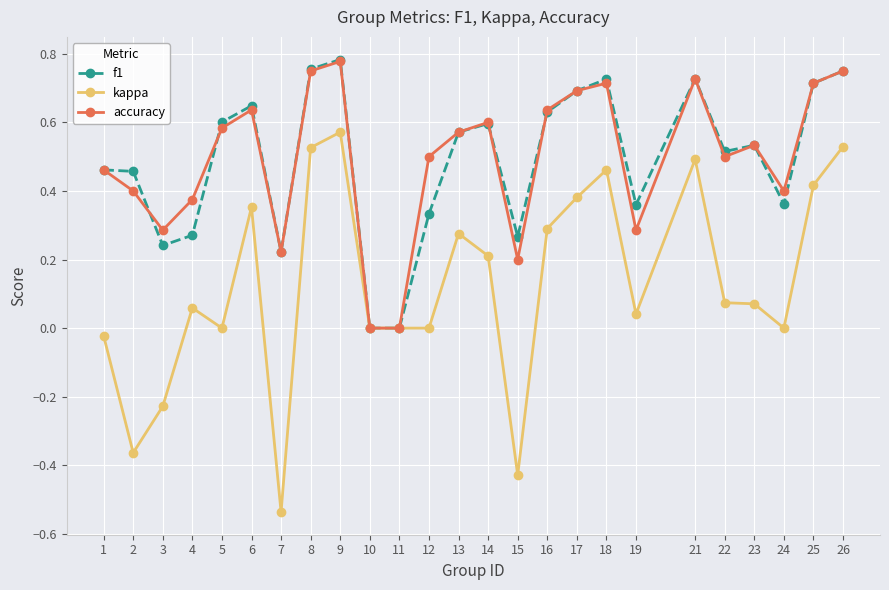

Which series has the widest spread of values?

kappa